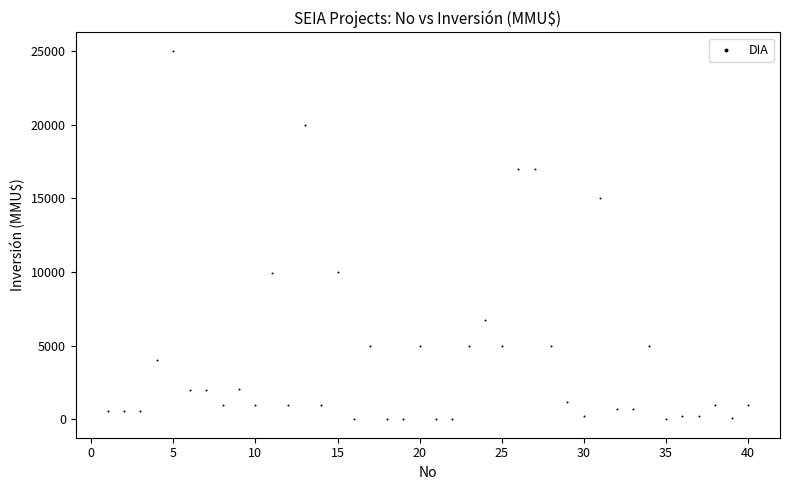

What is the range of X values (max minus min)?

39